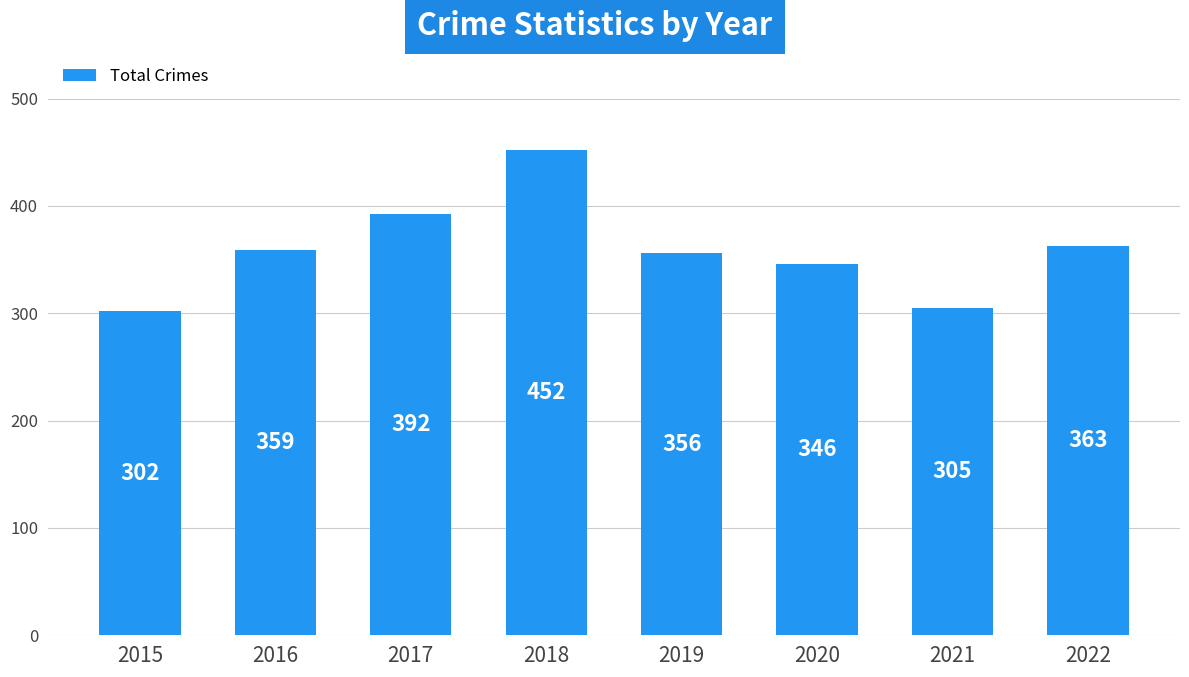

What is the sum of the values at 2021 and 2019?

661